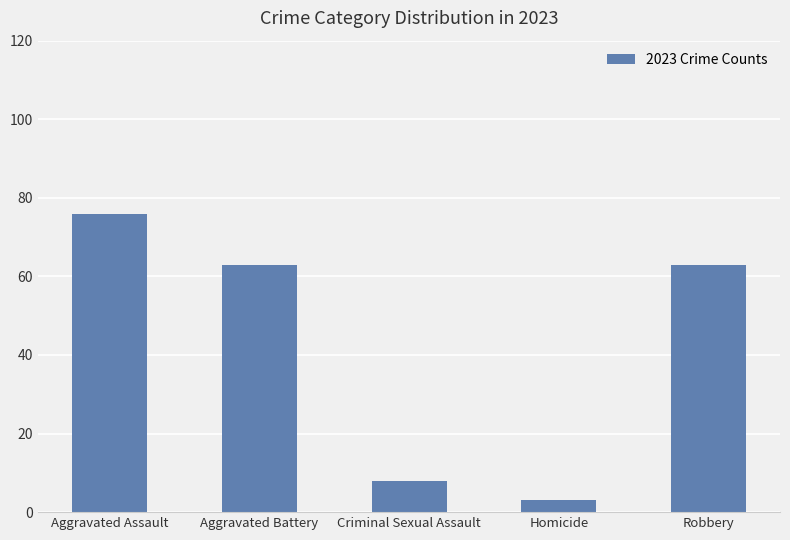

Reading left to right, list all the values displayed in this chart.

Aggravated Assault=76	Aggravated Battery=63	Criminal Sexual Assault=8	Homicide=3	Robbery=63